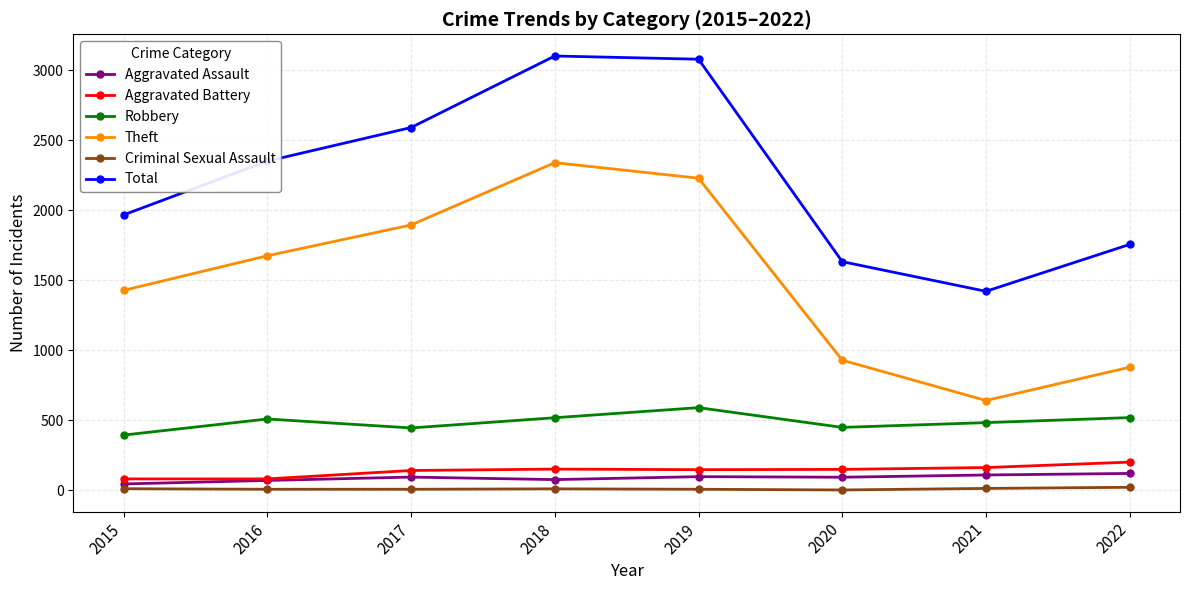

How many data points in Aggravated Battery are less than 150?

4